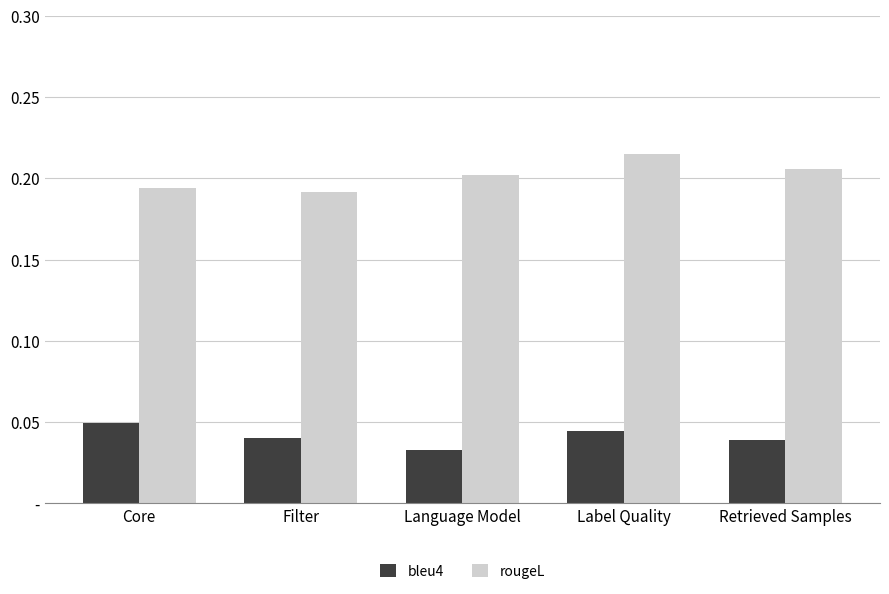

Is the value of bleu4 at Retrieved Samples greater than the value of rougeL at Filter?

No